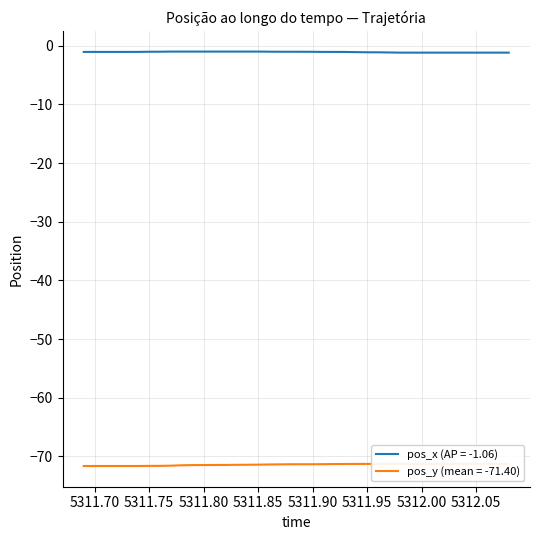

The pos_x (AP = -1.06) series shows -1.0 at 5311.75. True or false?

True